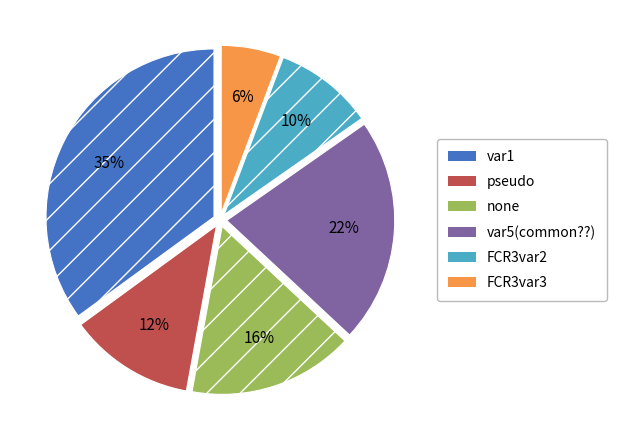

Does any single category account for the majority?

No